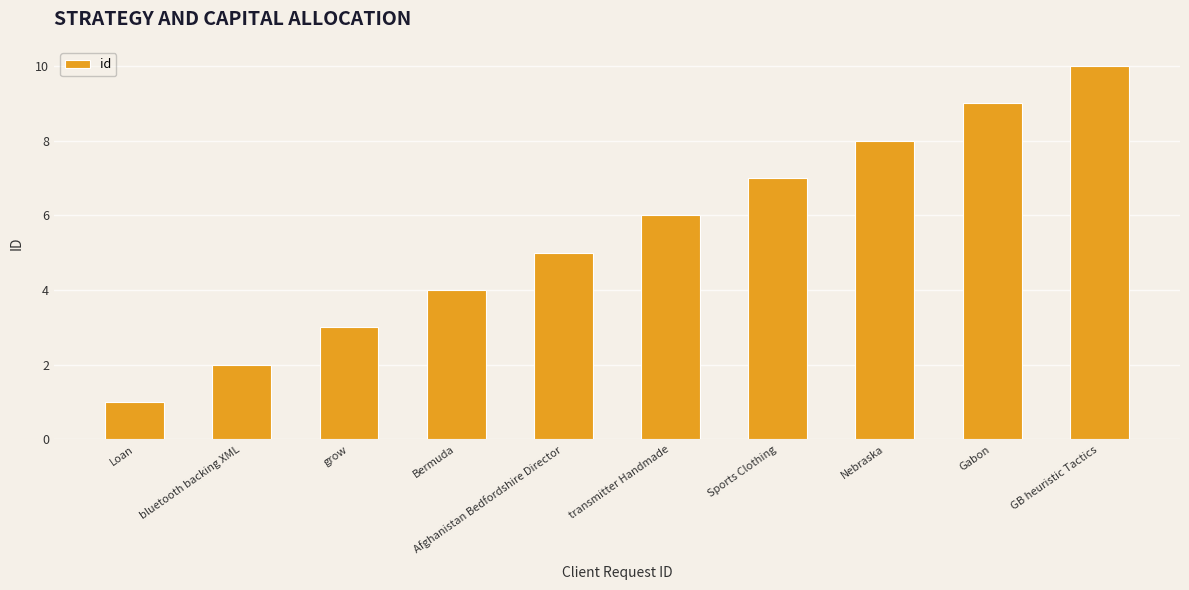

The chart shows a value of 6 at transmitter Handmade. True or false?

True